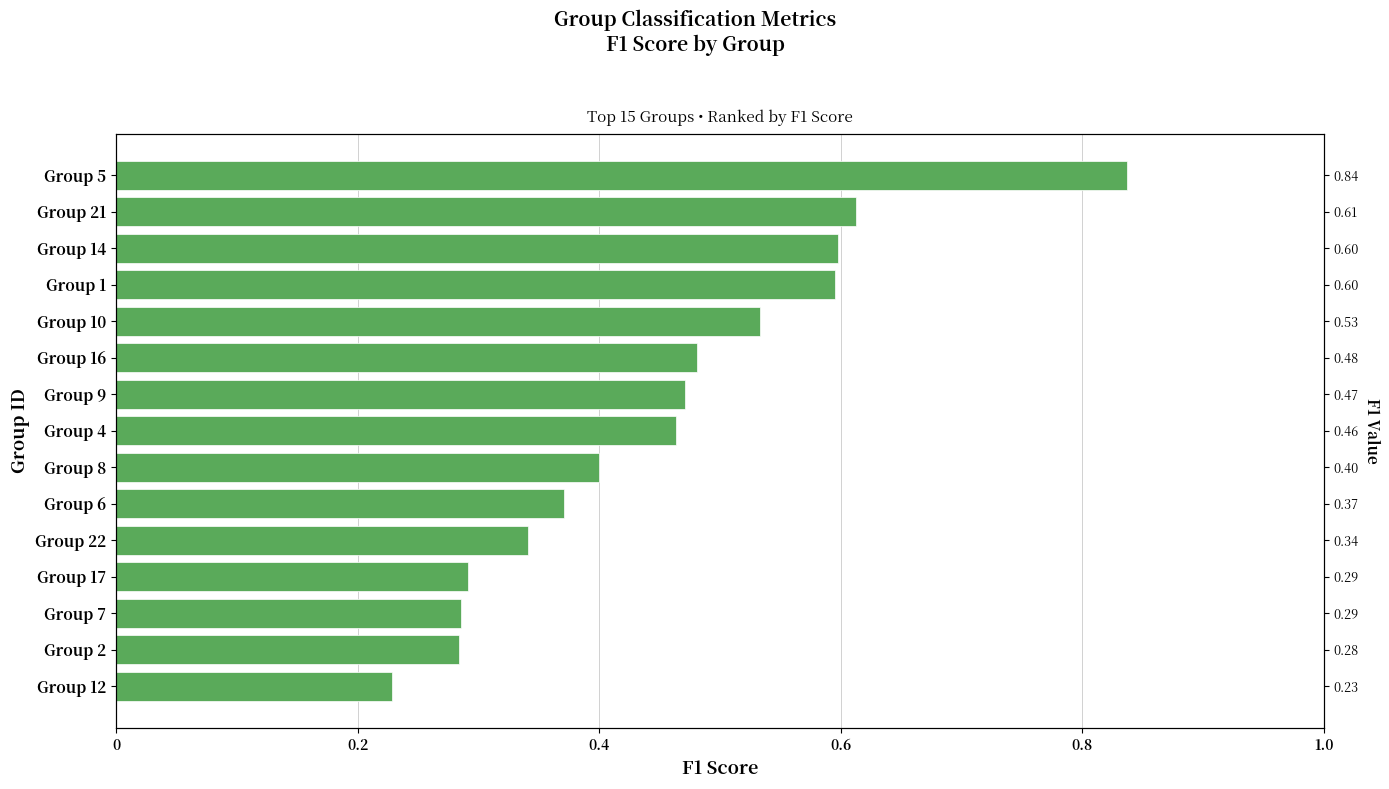

Reading left to right, extract all data points from this chart.

0.8	0.6	0.6	0.6	0.5	0.5	0.5	0.5	0.4	0.4	0.3	0.3	0.3	0.3	0.2